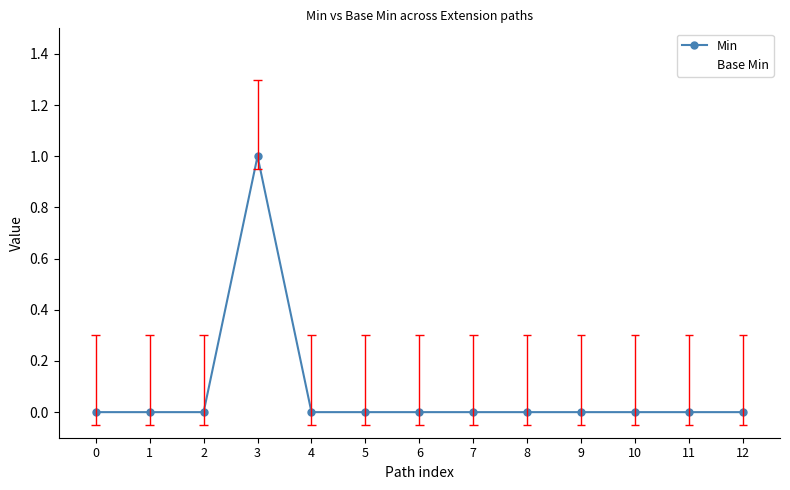

Rank the series at 0 from lowest to highest value.

Min, Base Min